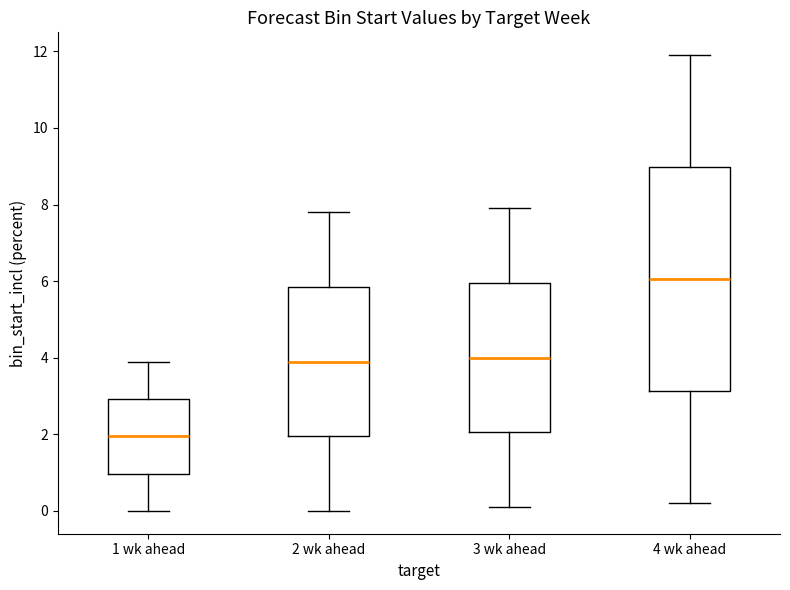

Reading left to right, read every box against the y-axis: the position of its median line, the range the box covers, and the ends of its whiskers. The values are not printed on the chart, so give them approximately, as read against the axis.

1 wk ahead: median 2.0, box 1.0 to 3.0, whiskers 0.0 to 4.0
2 wk ahead: median 4.0, box 2.0 to 5.8, whiskers 0.0 to 7.8
3 wk ahead: median 4.0, box 2.0 to 6.0, whiskers 0.2 to 8.0
4 wk ahead: median 6.0, box 3.2 to 9.0, whiskers 0.2 to 12.0